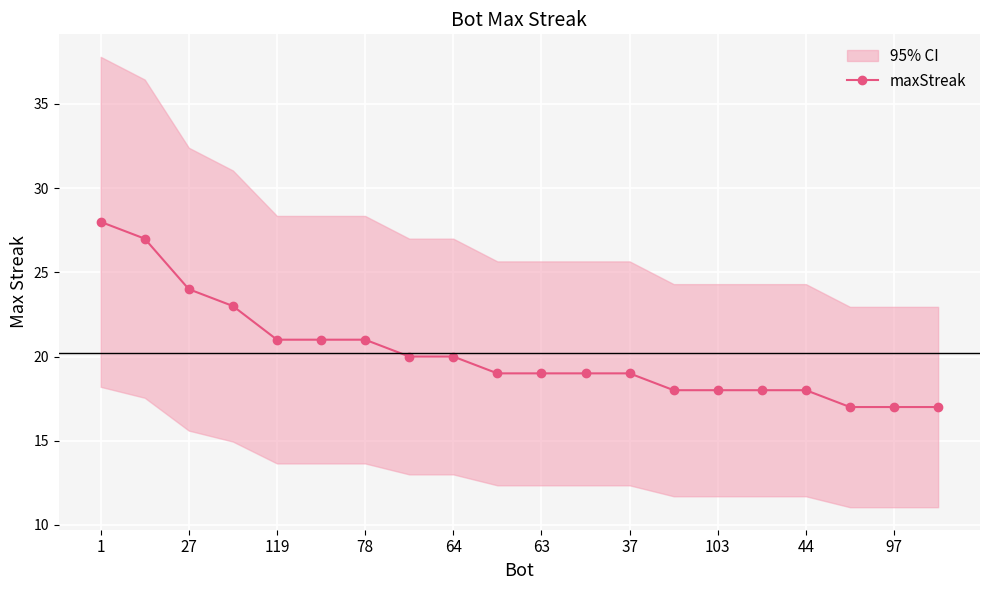

The maxStreak series shows 18 at 1. True or false?

False